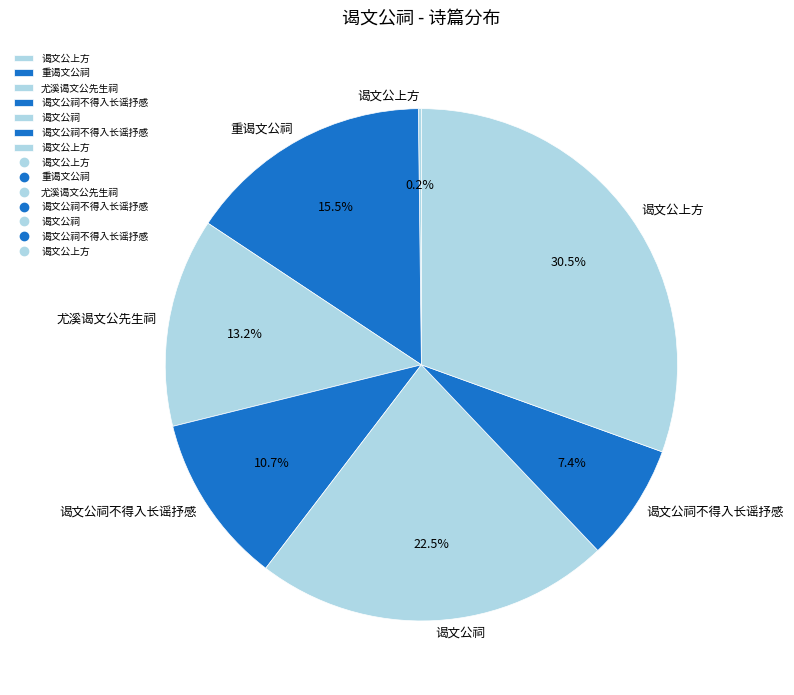

Rank the categories by value from highest to lowest.

谒文公上方, 谒文公祠, 重谒文公祠, 尤溪谒文公先生祠, 谒文公祠不得入长谣抒感, 谒文公祠不得入长谣抒感, 谒文公上方